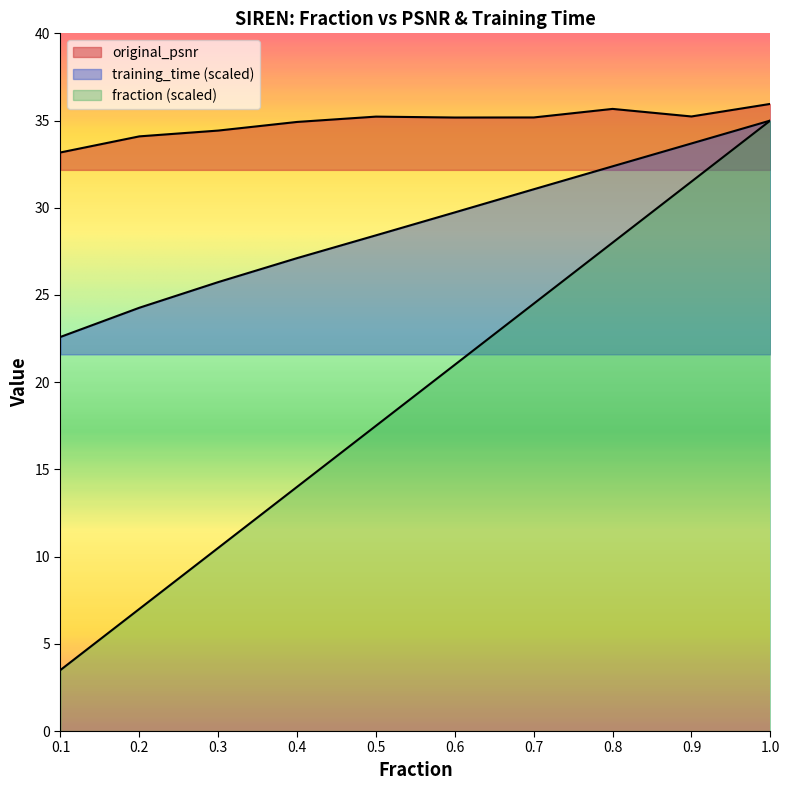

True or false: fraction and training_time intersect in this chart.

False